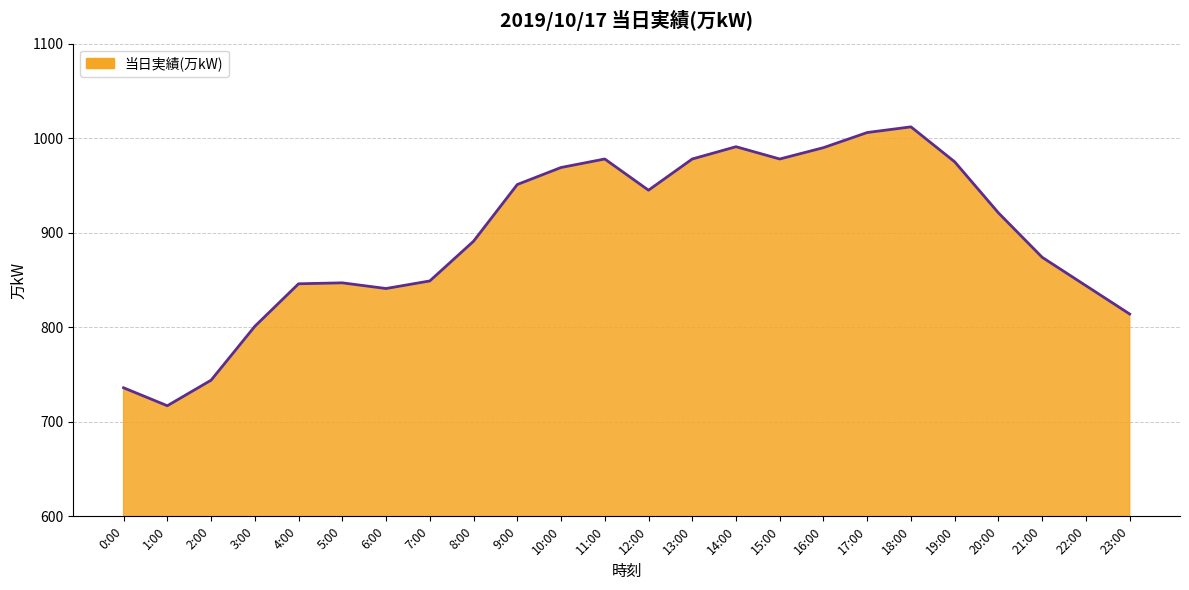

What is the average value?

896